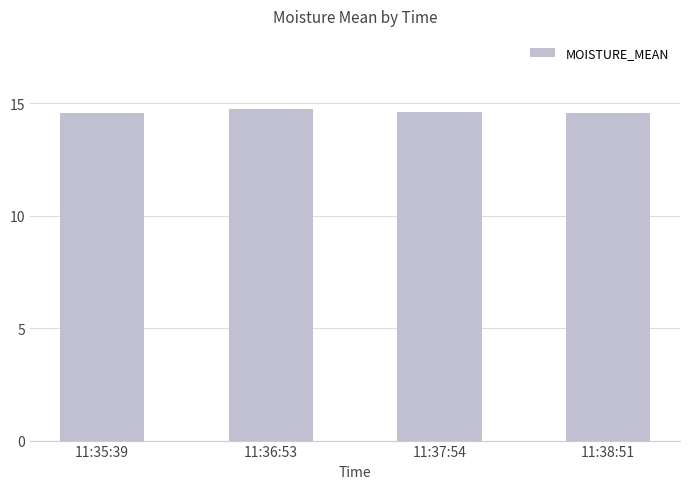

True or false: the data shows 14.7 at 11:36:53.

True